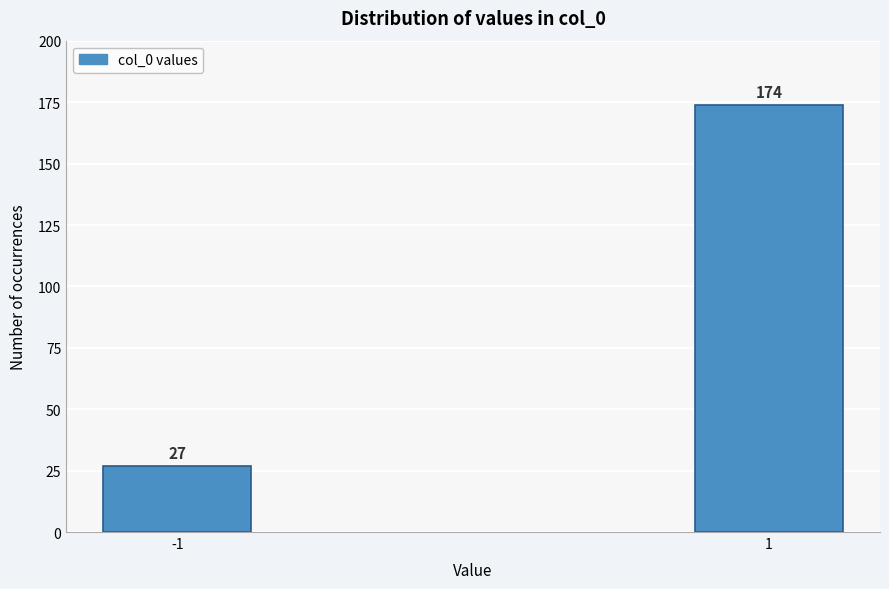

Reading right to left, what are all the values shown in this chart?

174	27